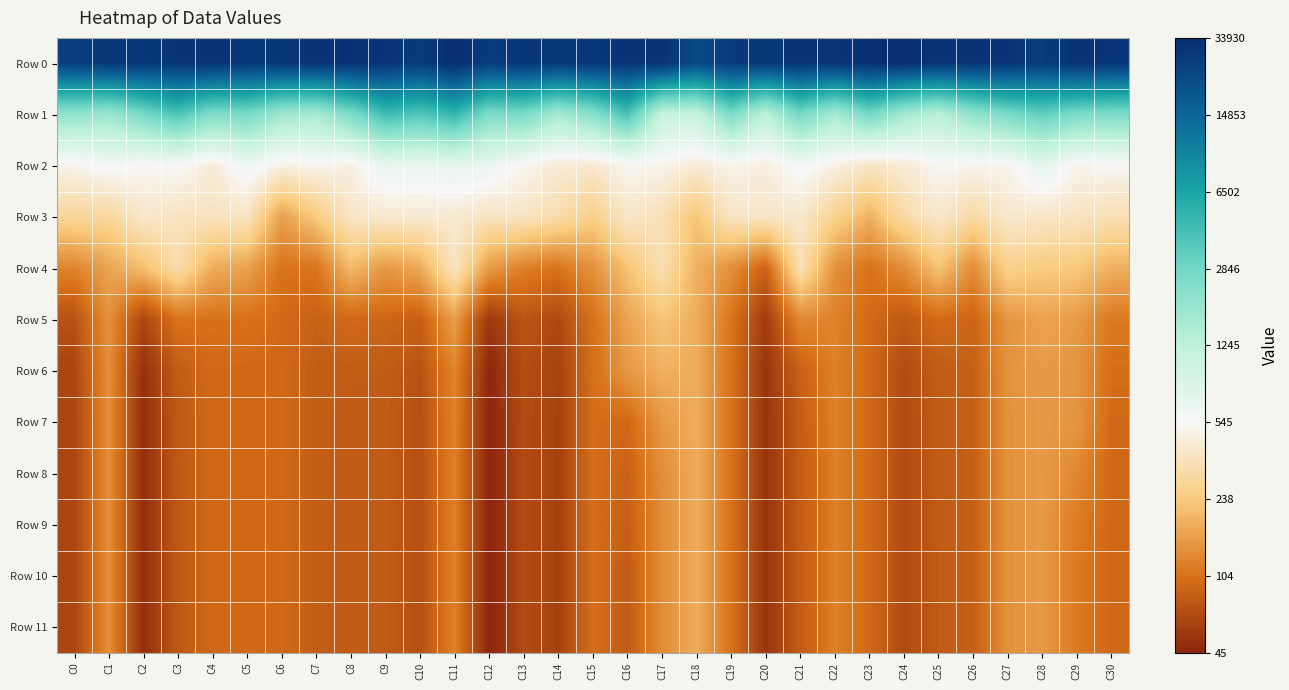

At C23, list the series in order from largest to smallest.

Row 0, Row 1, Row 2, Row 3, Row 4, Row 5, Row 6, Row 7, Row 8, Row 9, Row 10, Row 11